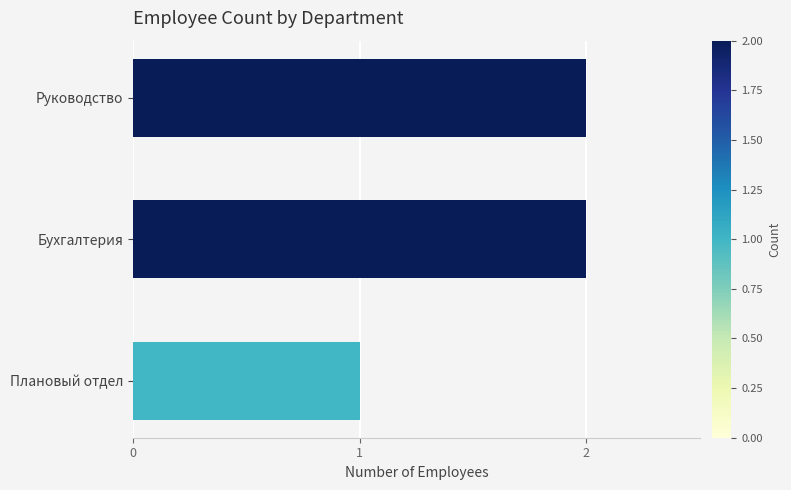

Reading top to bottom, what are all the values shown in this chart?

2	2	1